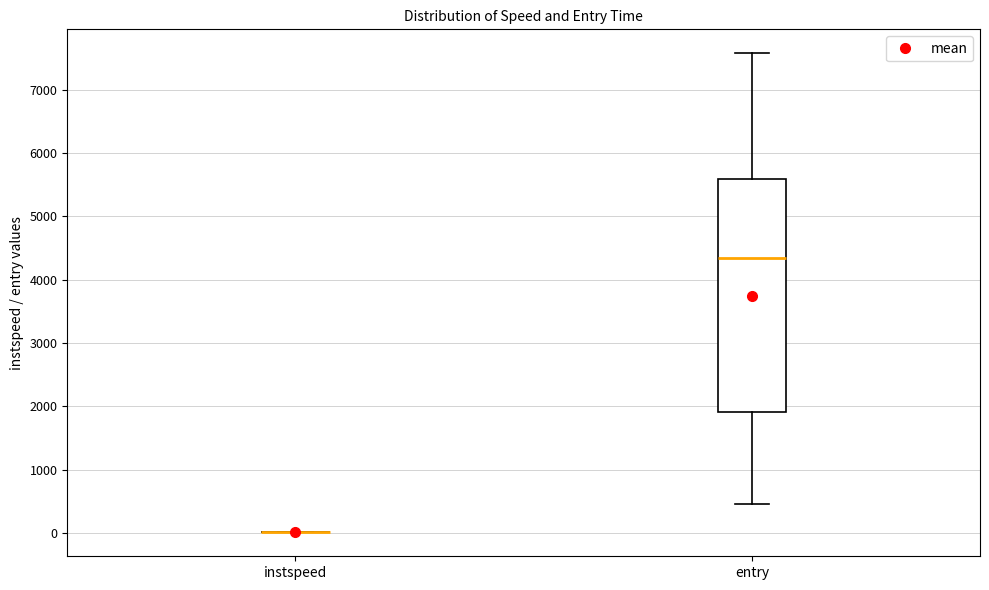

Comparing the boxes themselves (not the whiskers), which one is the tallest?

entry